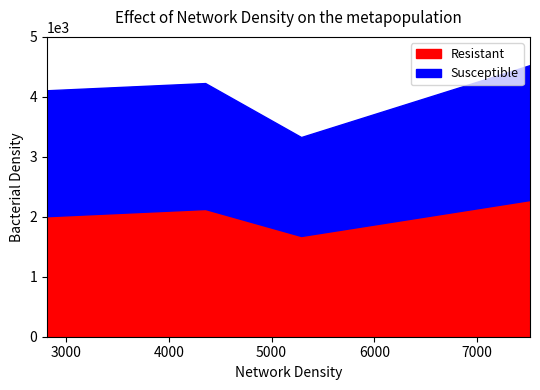

What are all the series names shown in the legend?

Resistant, Susceptible